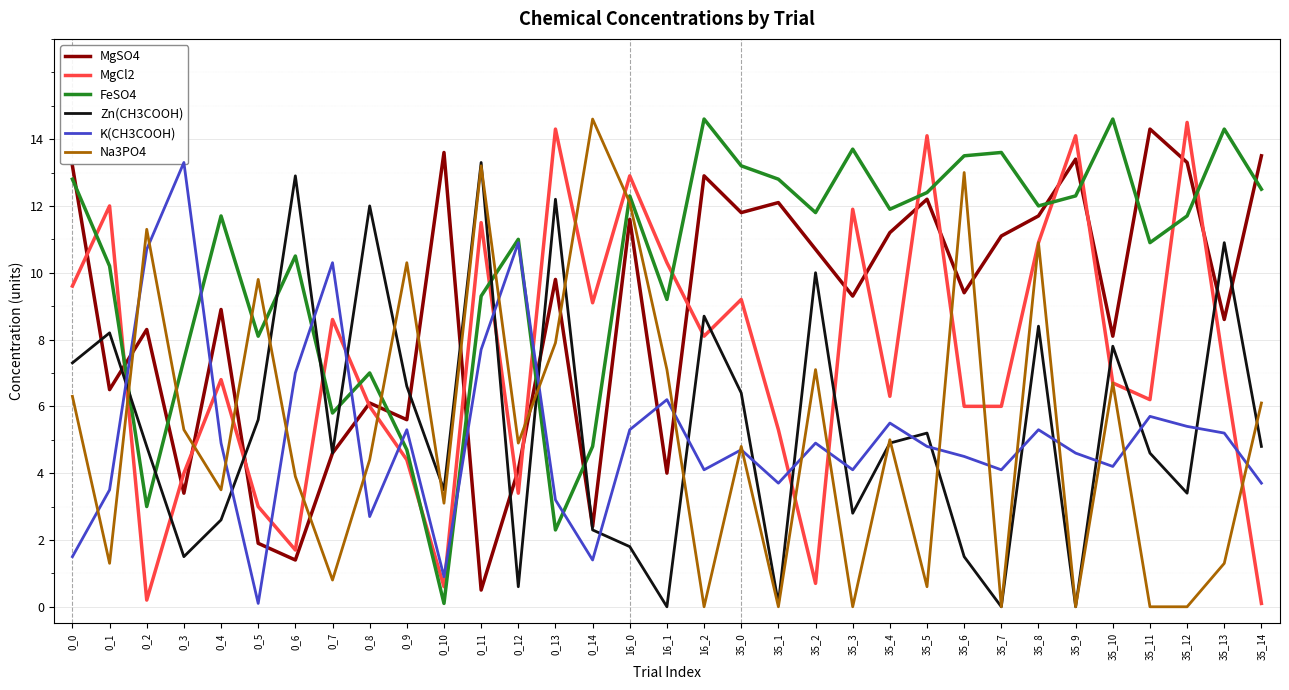

List the labels in order of Na3PO4 value, smallest first.

16_2, 35_1, 35_3, 35_7, 35_9, 35_11, 35_12, 35_5, 0_7, 0_1, 35_13, 0_10, 0_4, 0_6, 0_8, 35_0, 0_12, 35_4, 0_3, 35_14, 0_0, 35_10, 16_1, 35_2, 0_13, 0_5, 0_9, 35_8, 0_2, 16_0, 35_6, 0_11, 0_14